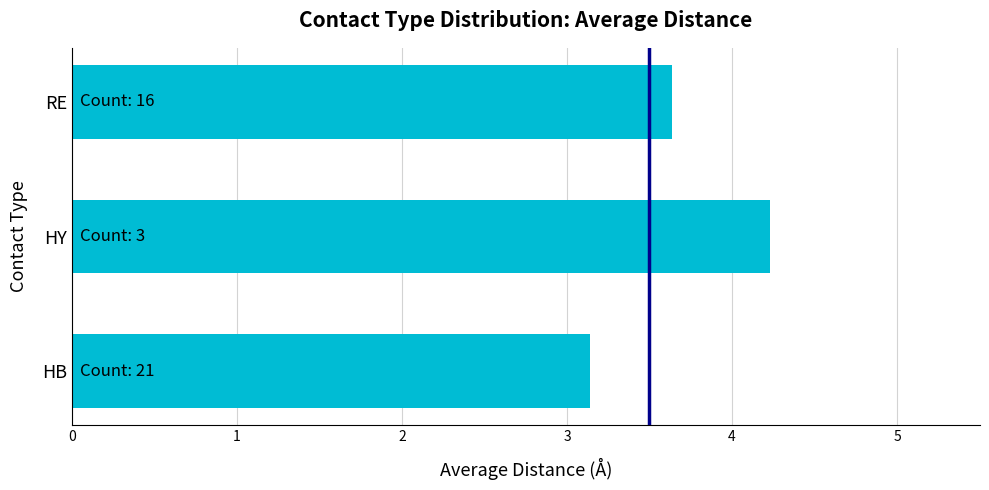

What is the sum of the values at HY and HB?

7.4